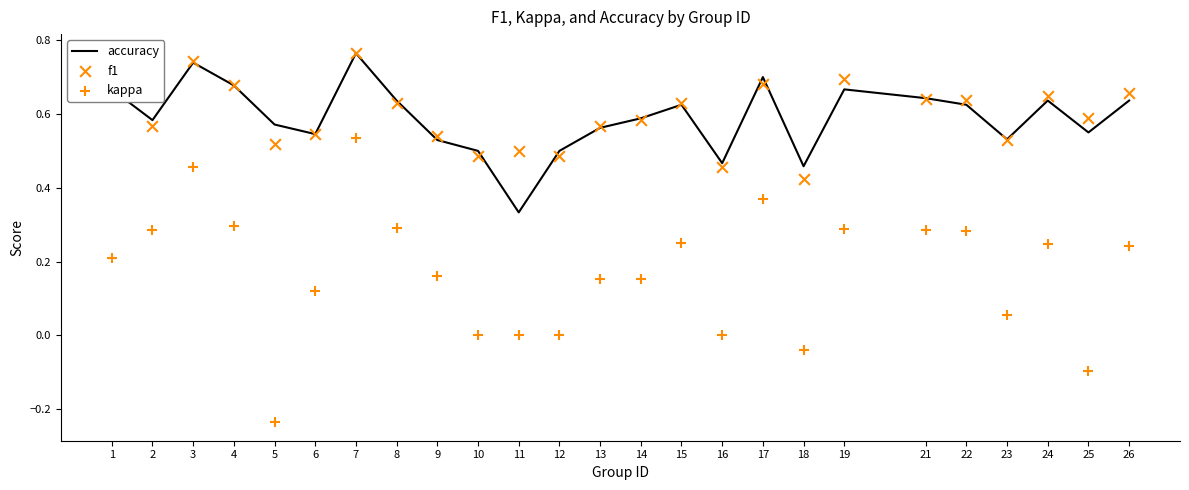

Which series contains the lowest Y value?

kappa